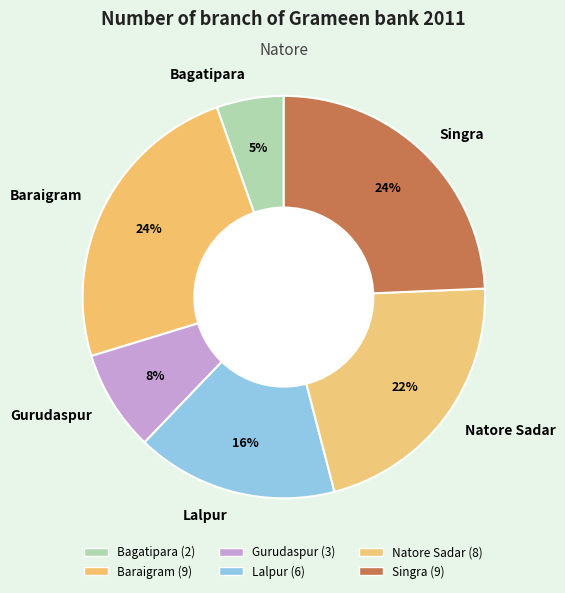

The Baraigram slice represents 24% of the pie. True or false?

True